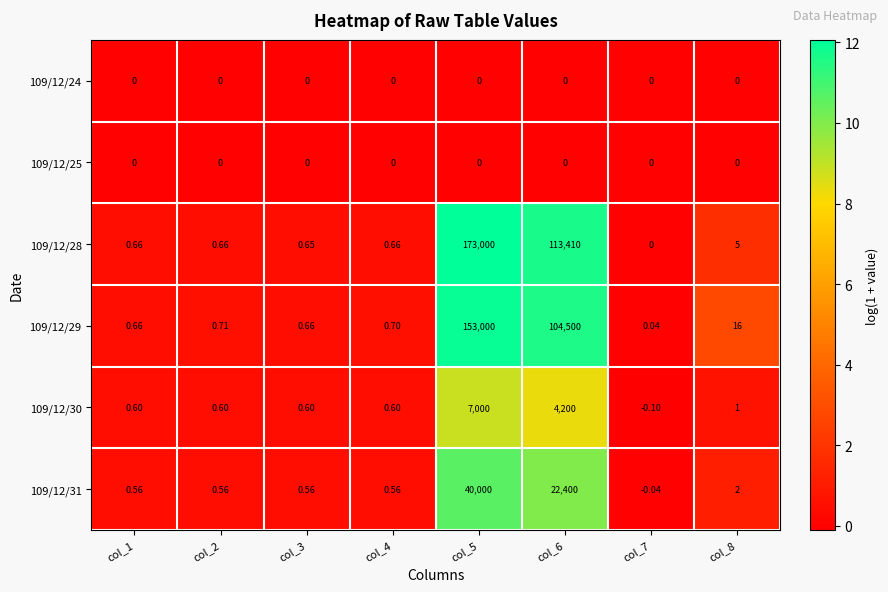

What is the spread (max minus min) of values at col_3?

0.7